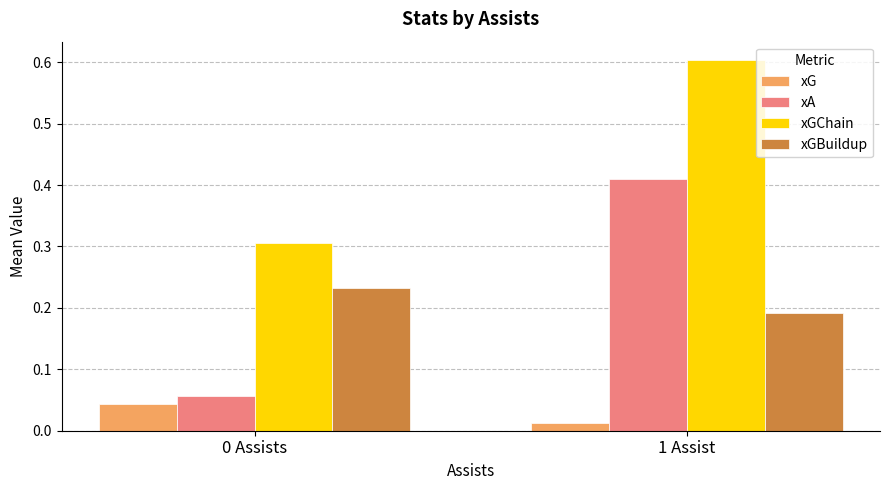

What is the sum of the xA values at 1 Assist and 0 Assists?

0.5